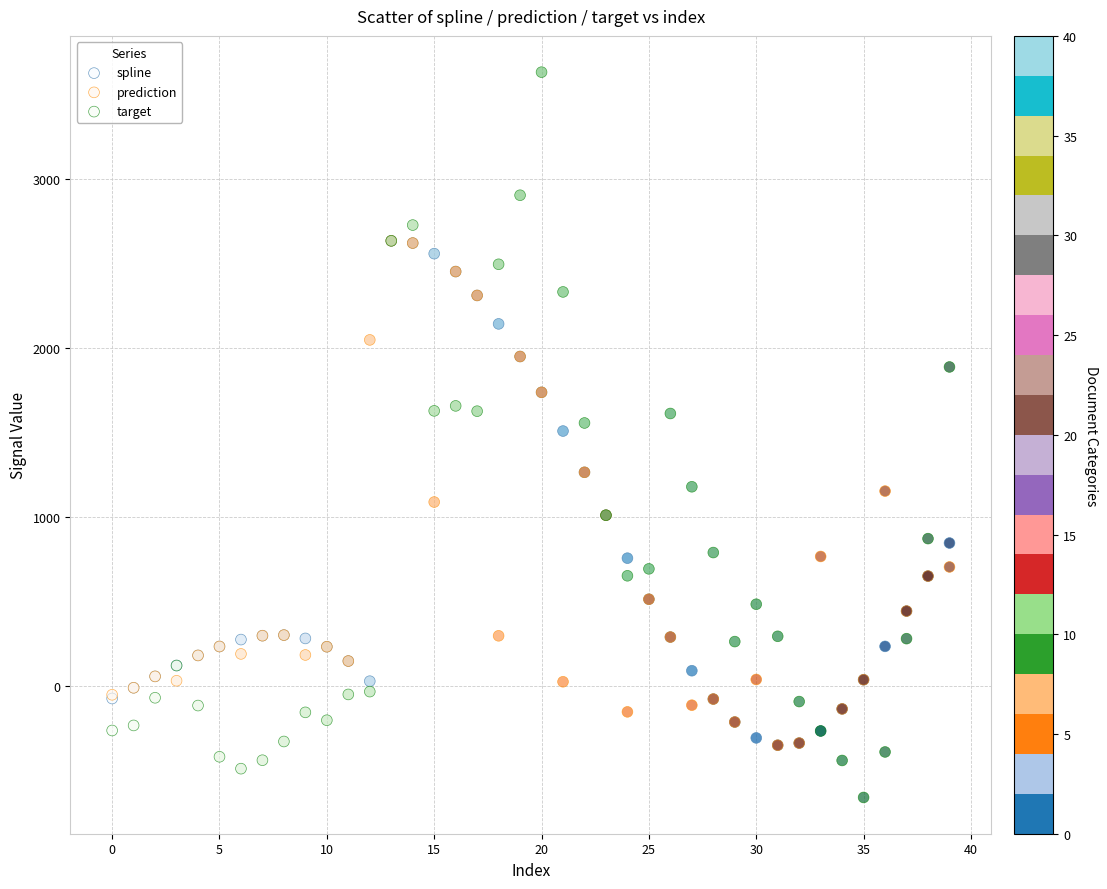

What are all the series names shown in the legend?

spline, prediction, target